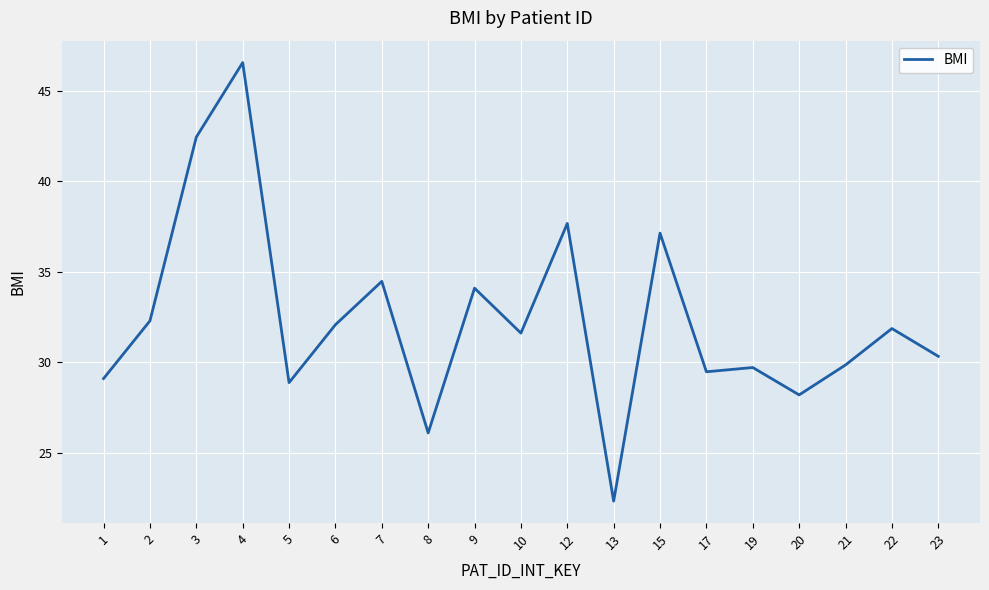

Where is the first local minimum?

5